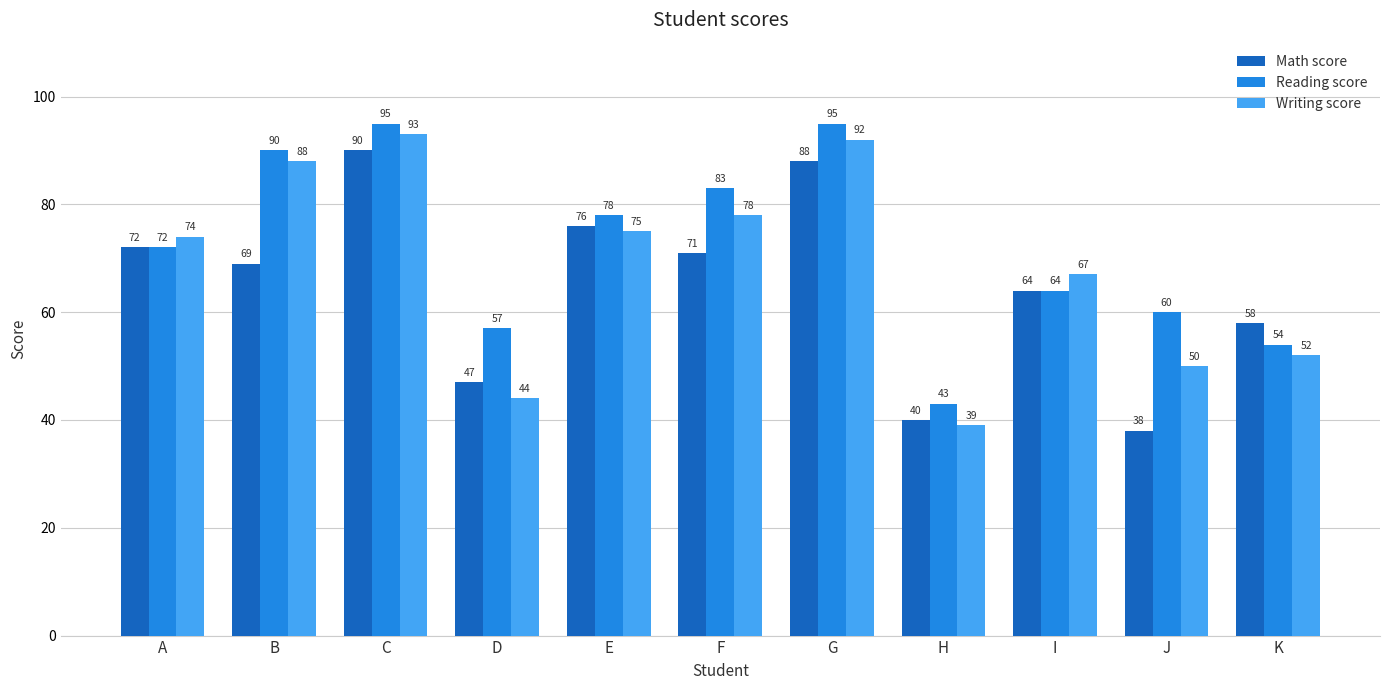

Which series has the widest spread of values?

Writing score